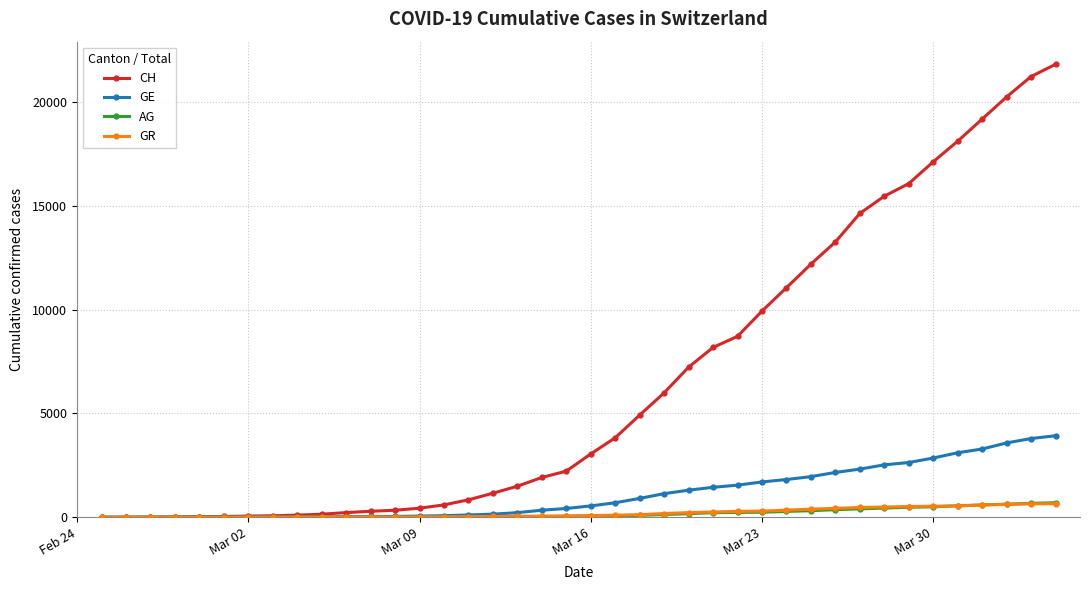

After their last crossing, which series has the higher values: GE or GR?

GE